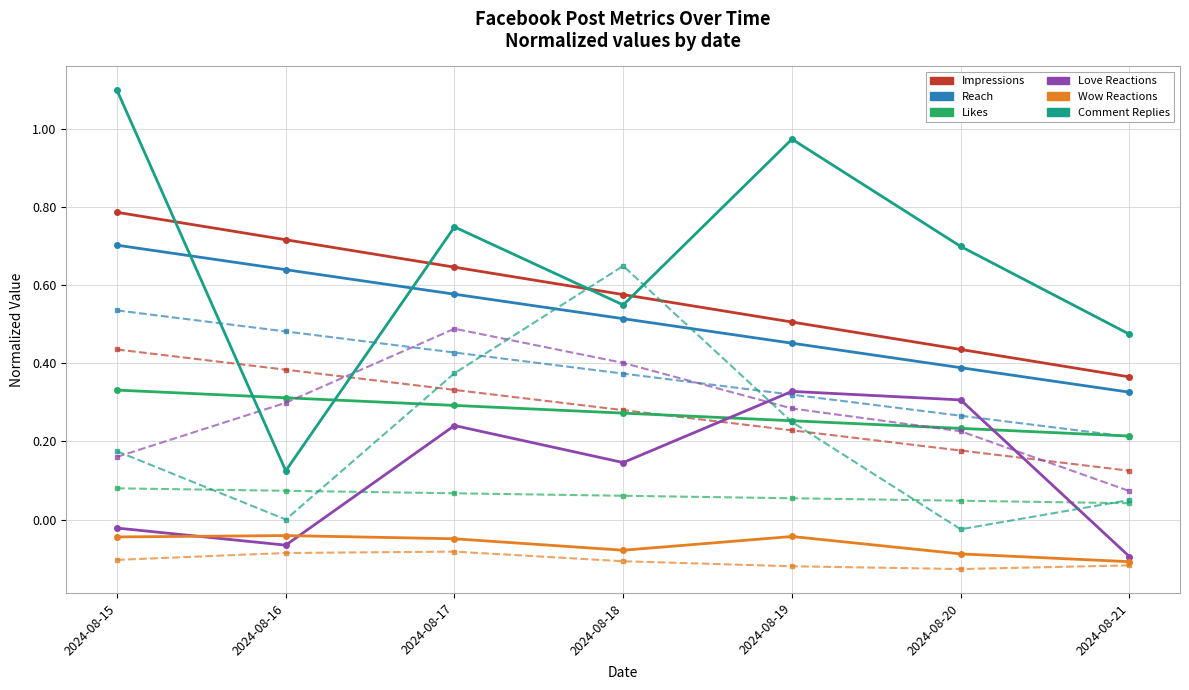

What is the total value across all series at 2024-08-16?

2.8